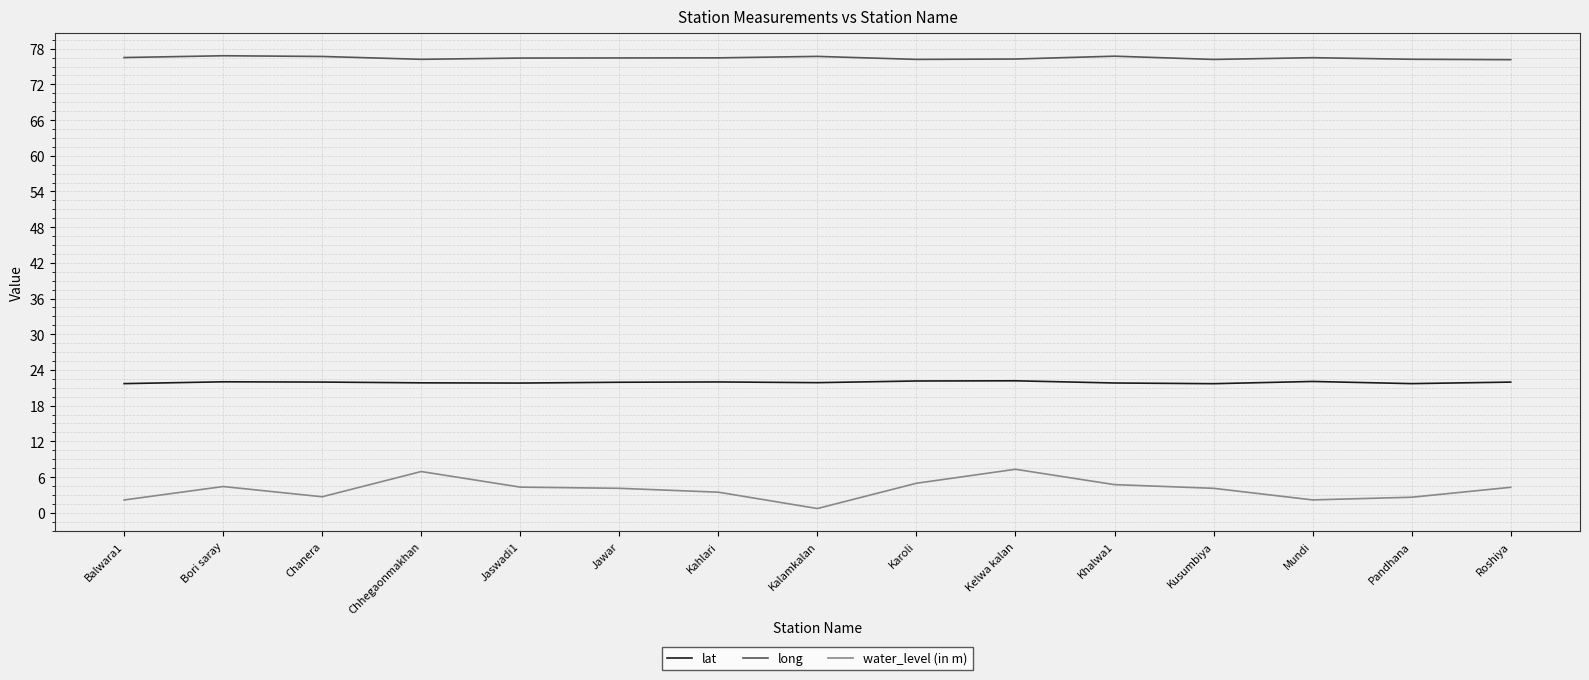

Rank the series at Kusumbiya from lowest to highest value.

water_level (in m), lat, long